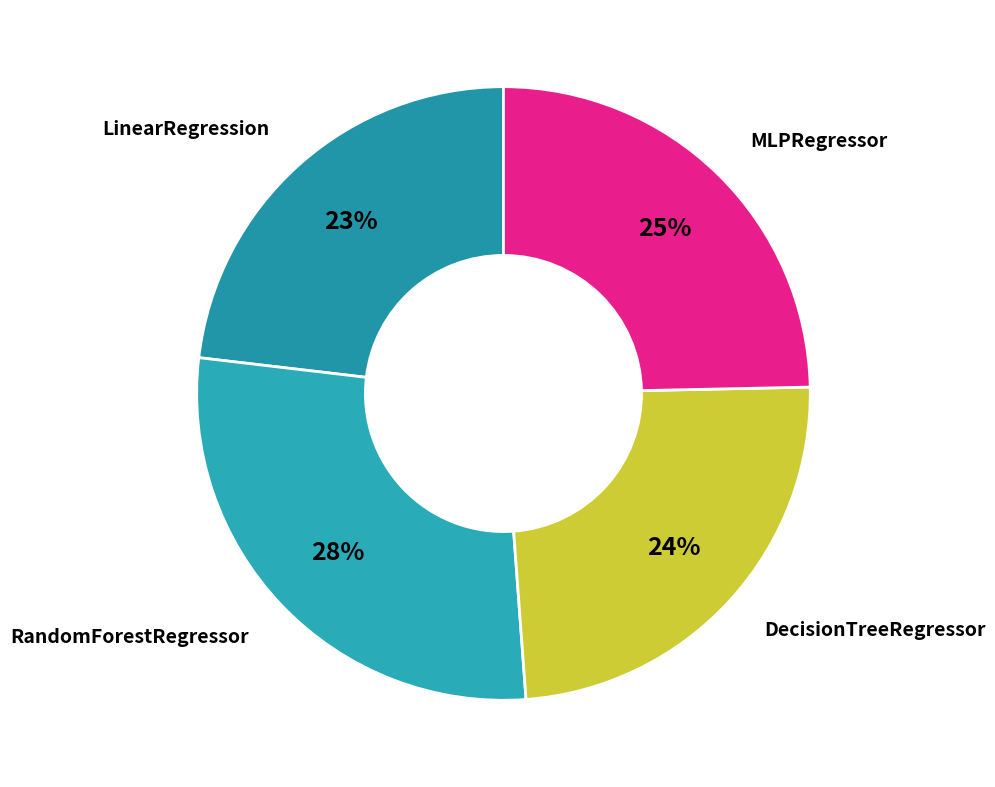

How many segments does this pie chart have?

4